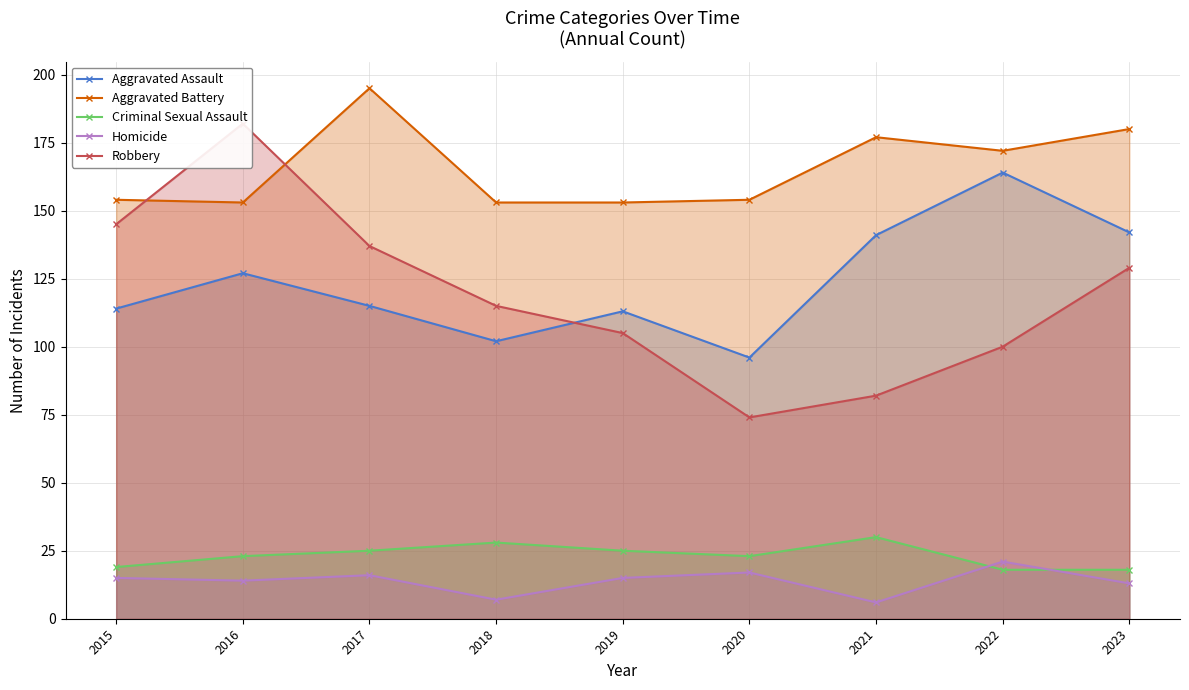

The Aggravated Assault series shows 142 at 2023. True or false?

True